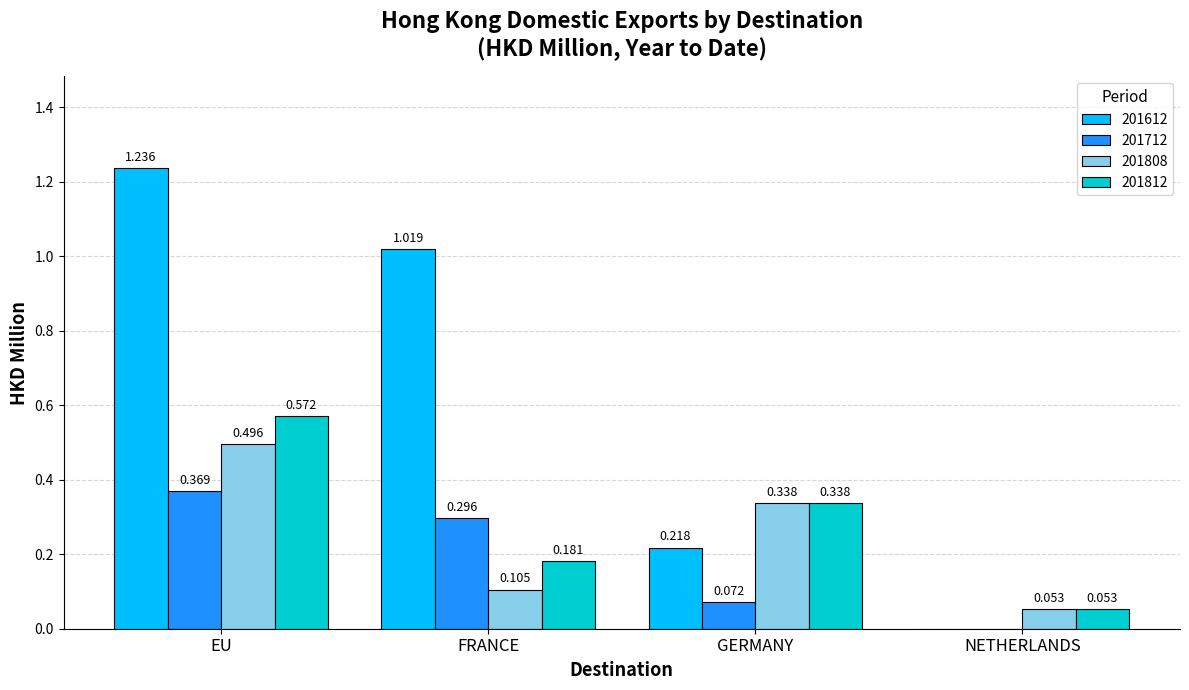

Where is 201812 nearest to the value 0?

NETHERLANDS